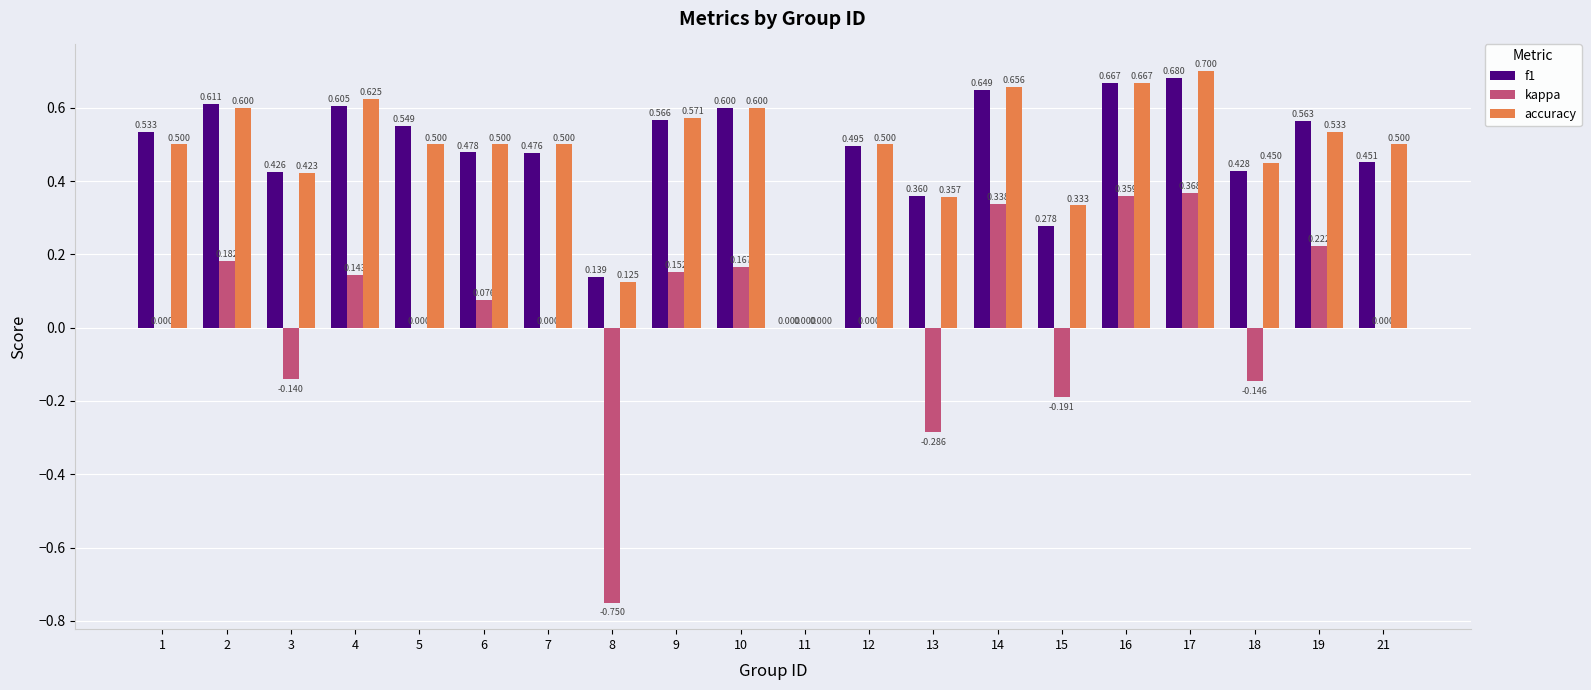

Is the value of accuracy at 2 greater than the value of f1 at 13?

Yes